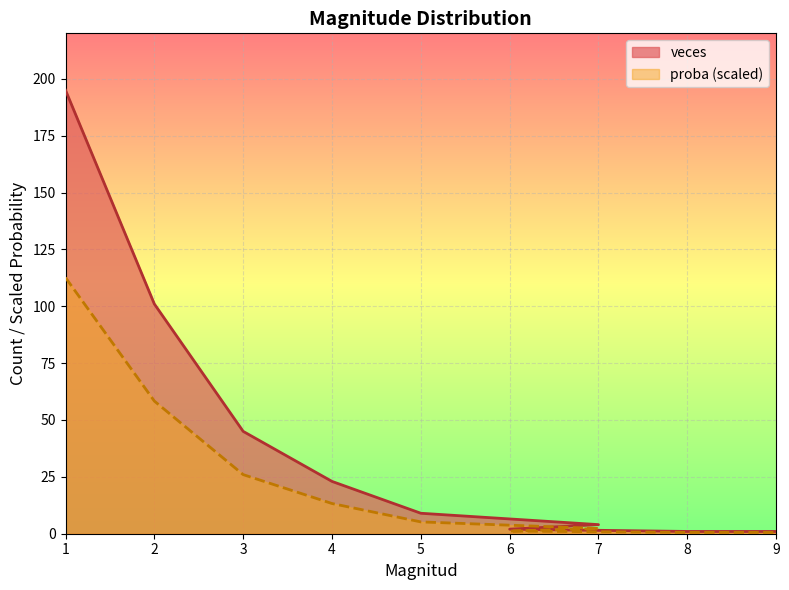

Which category has the highest value in the proba series?

1